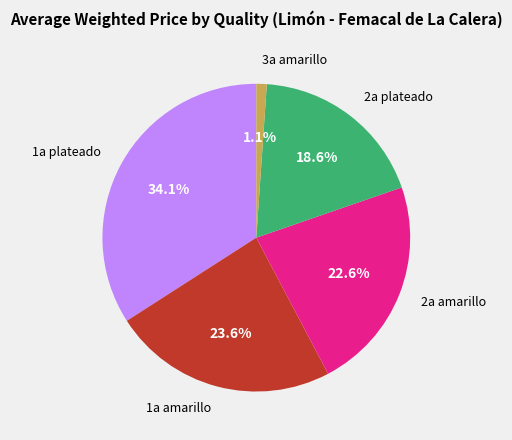

Is there any slice that represents more than half of the pie?

No